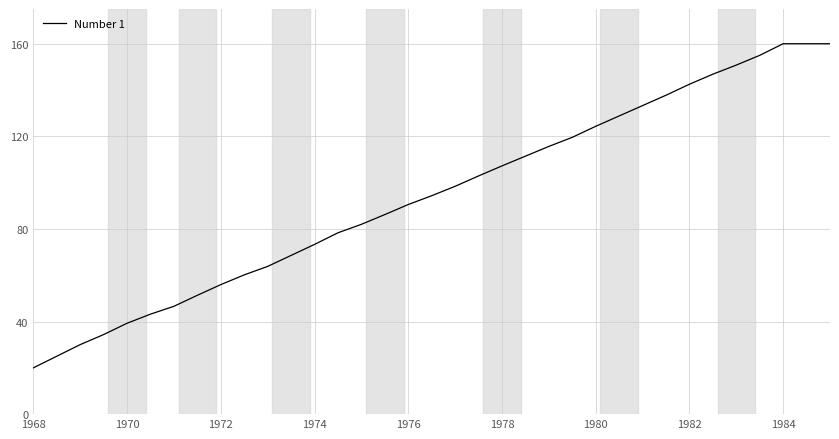

What is the smallest value displayed?

20.0